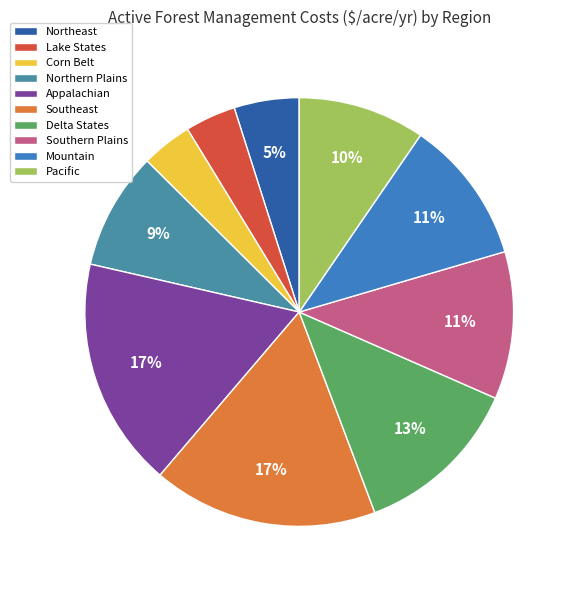

How much of the chart is everything except Mountain?

89.1%